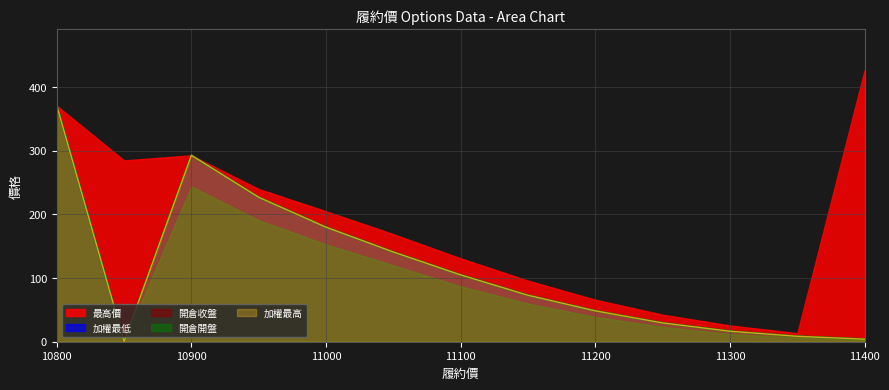

Reading left to right, what are all the values shown in this chart?

加權最低: 10800=371.0	10850=0.0	10900=293.0	10950=227.0	11000=180.0	11050=141.0	11100=105.0	11150=73.0	11200=48.5	11250=29.5	11300=16.5	11350=8.5	11400=4.0
加權最高: 10800=371.0	10850=0.0	10900=293.0	10950=227.0	11000=180.0	11050=141.0	11100=105.0	11150=73.0	11200=48.5	11250=29.5	11300=16.5	11350=8.5	11400=4.0
最高價: 10800=371.0	10850=285.0	10900=293.0	10950=240.0	11000=205.0	11050=169.0	11100=131.0	11150=96.0	11200=66.0	11250=42.5	11300=25.5	11350=13.5	11400=427.0
開倉收盤: 10800=371.0	10850=0.0	10900=293.0	10950=227.0	11000=180.0	11050=141.0	11100=105.0	11150=73.0	11200=48.5	11250=29.5	11300=16.5	11350=8.5	11400=4.0
開倉開盤: 10800=371.0	10850=0.0	10900=244.0	10950=191.0	11000=153.0	11050=120.0	11100=87.0	11150=60.0	11200=39.0	11250=23.5	11300=12.0	11350=6.2	11400=3.3